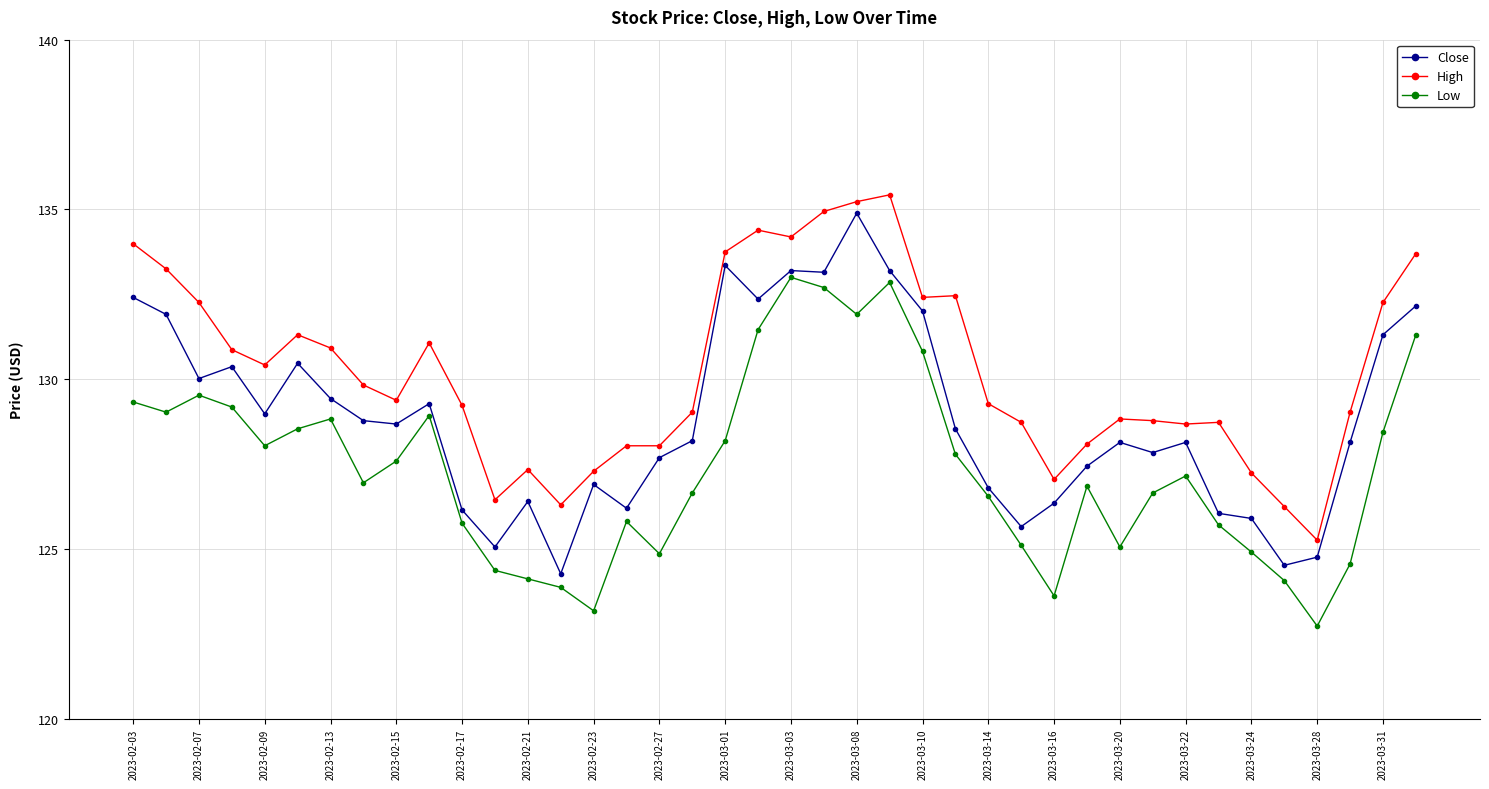

What are all the series names shown in the legend?

Close, High, Low